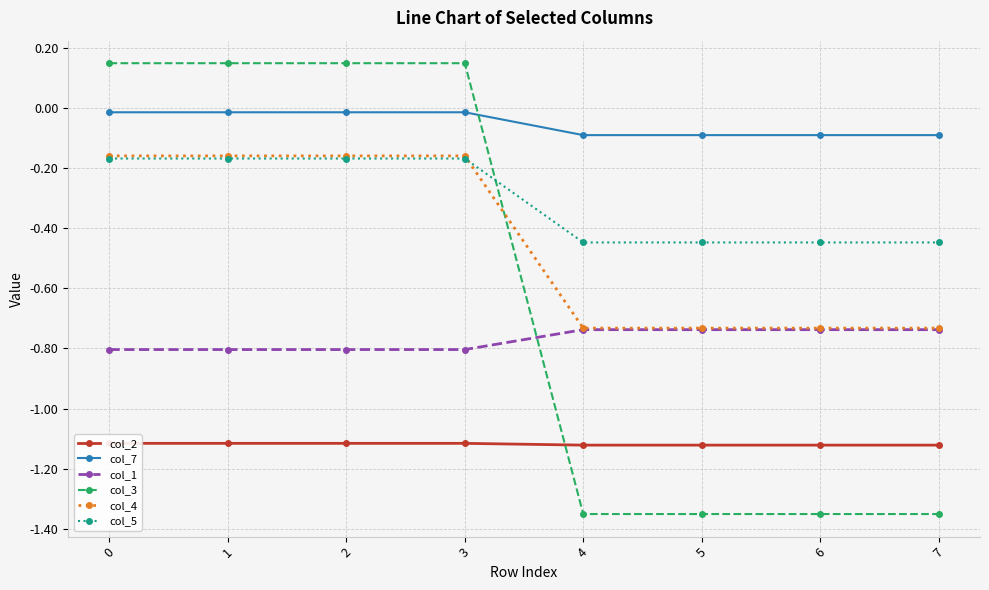

Is the value of col_1 at 0 greater than the value of col_5 at 6?

No